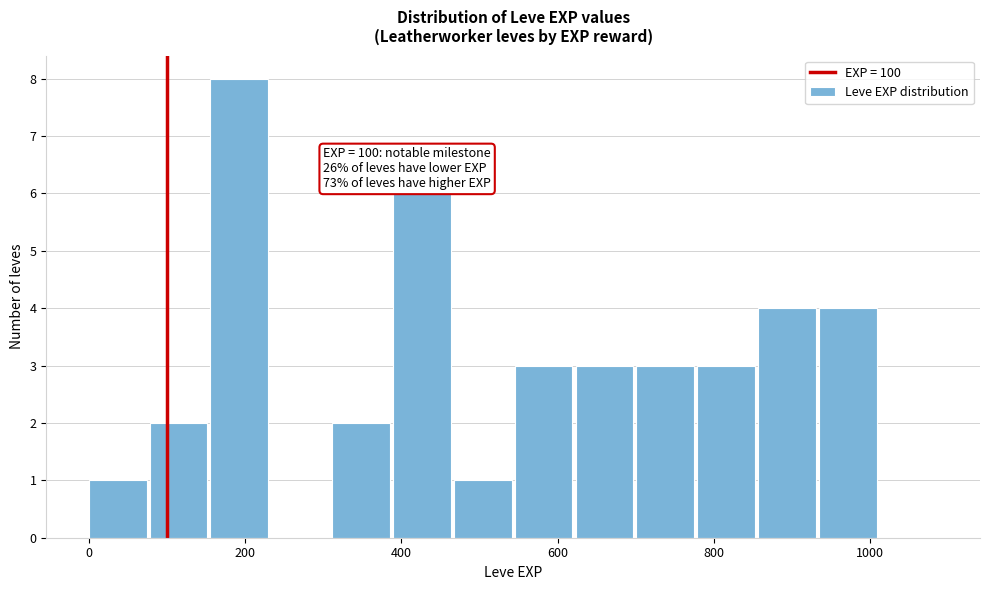

Around what value on the x-axis is the tallest bar? Give the approximate position of its centre, as read against the axis.

200